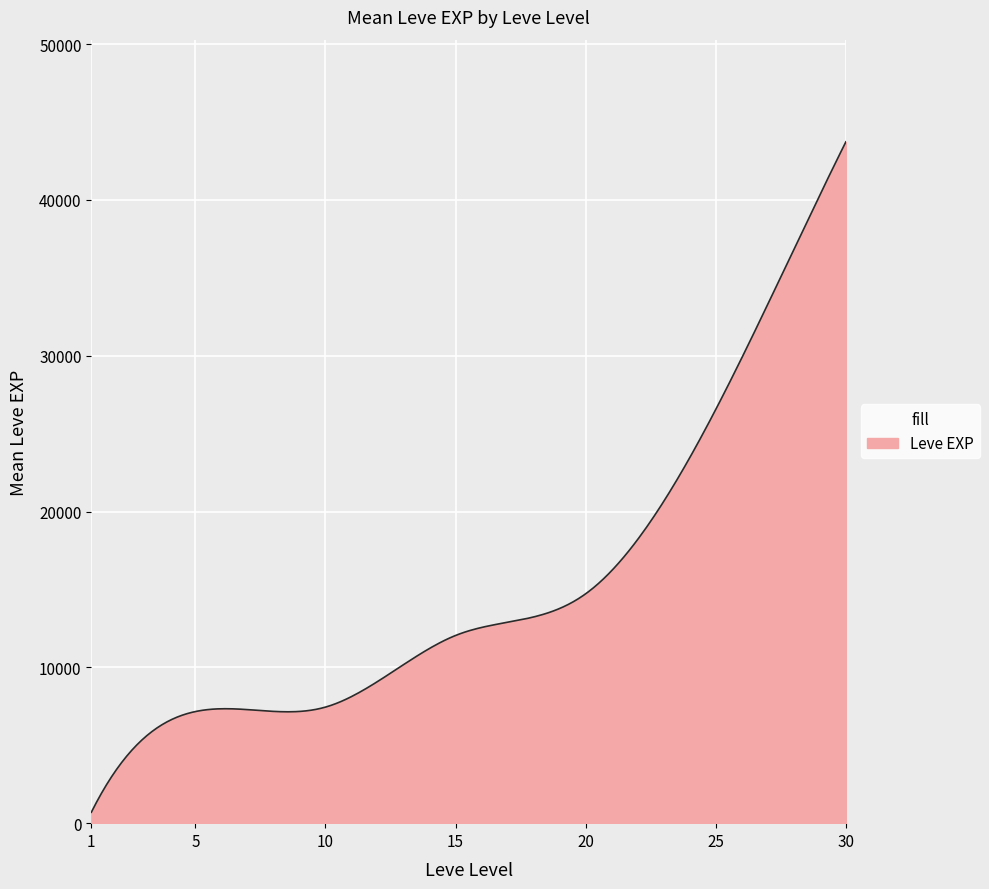

What is the difference between the maximum and minimum values?

43030.0